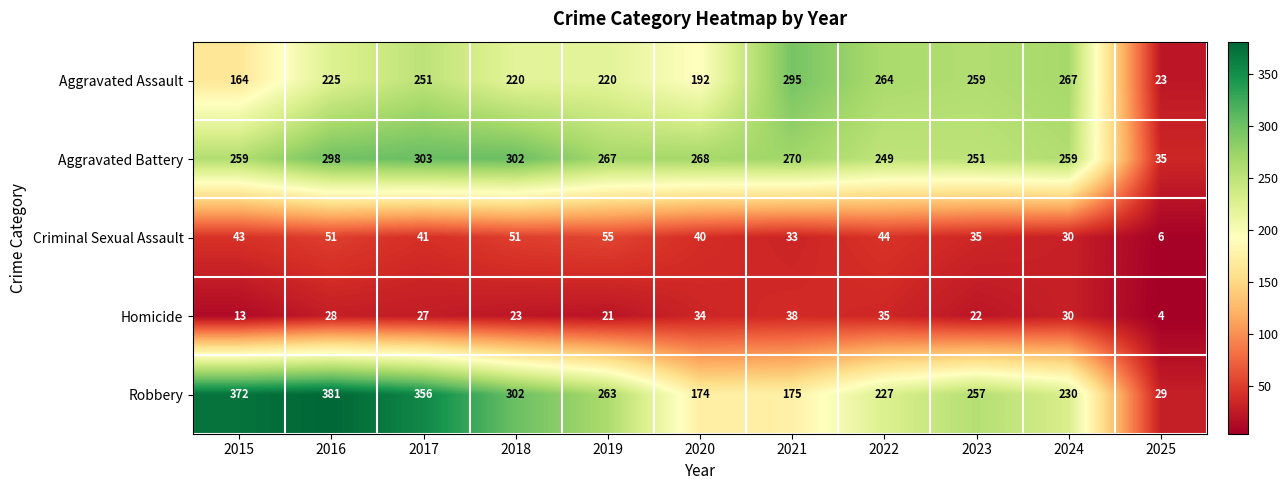

Is it true that Aggravated Battery equals 270 at 2021?

True